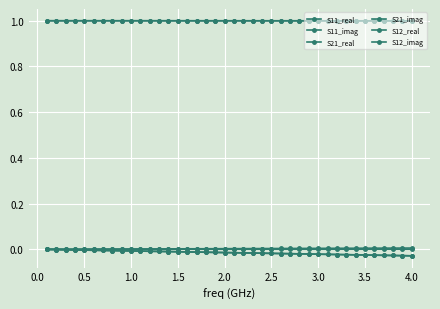

Is this an area chart (filled region under the line)?

No